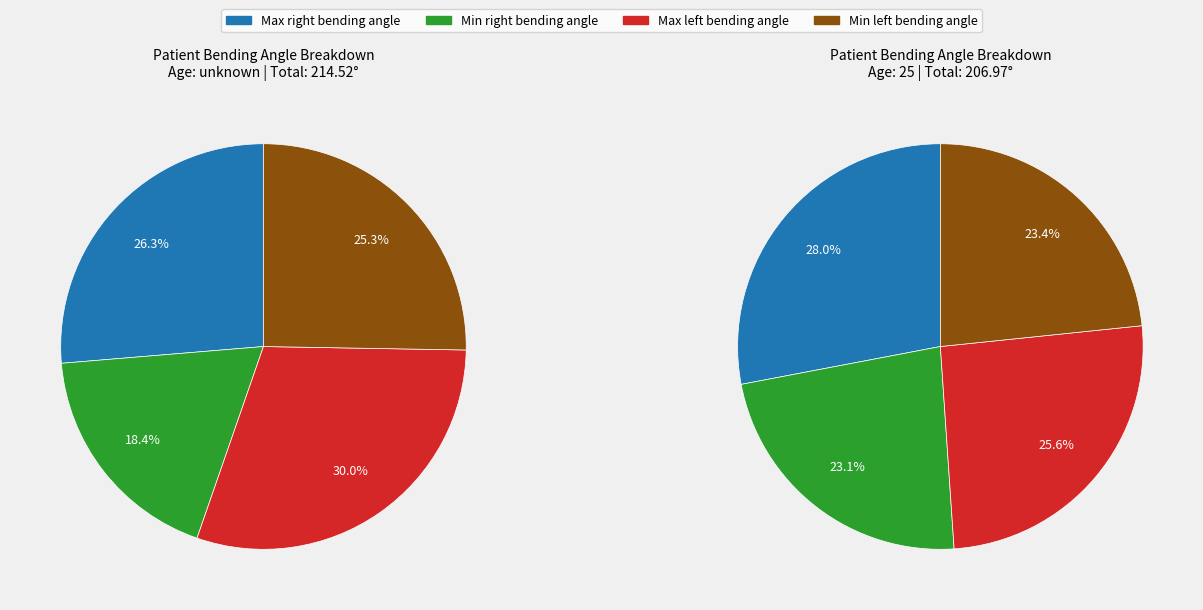

To the nearest percent, what is the difference between the unknown and 25 slice percentages?

6%